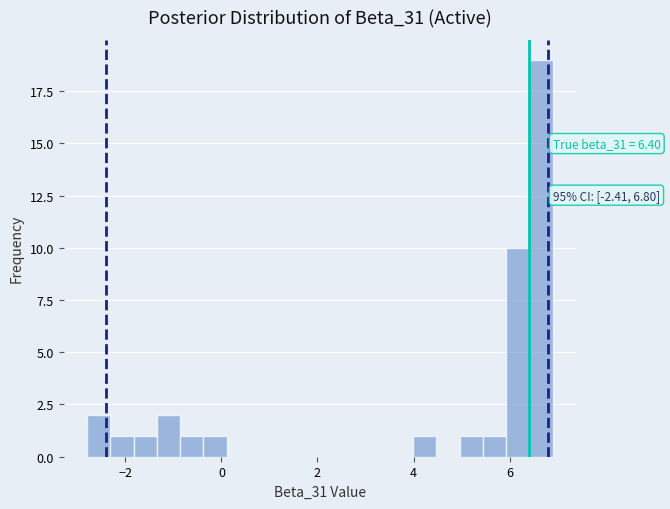

Read against the x-axis, roughly where is the centre of the tallest bar?

6.6